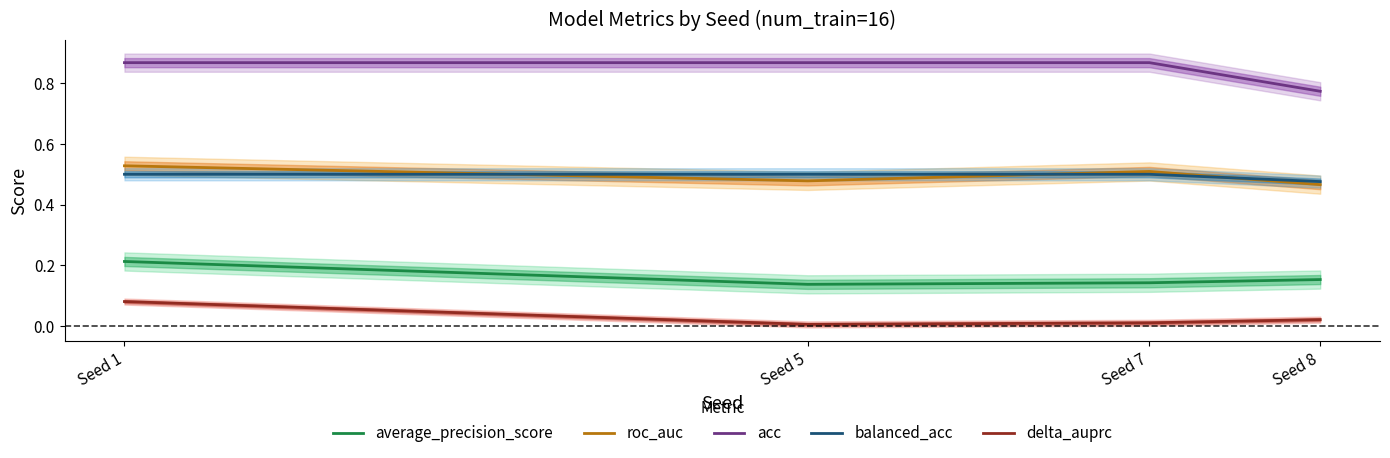

True or false: average_precision_score and roc_auc intersect in this chart.

False